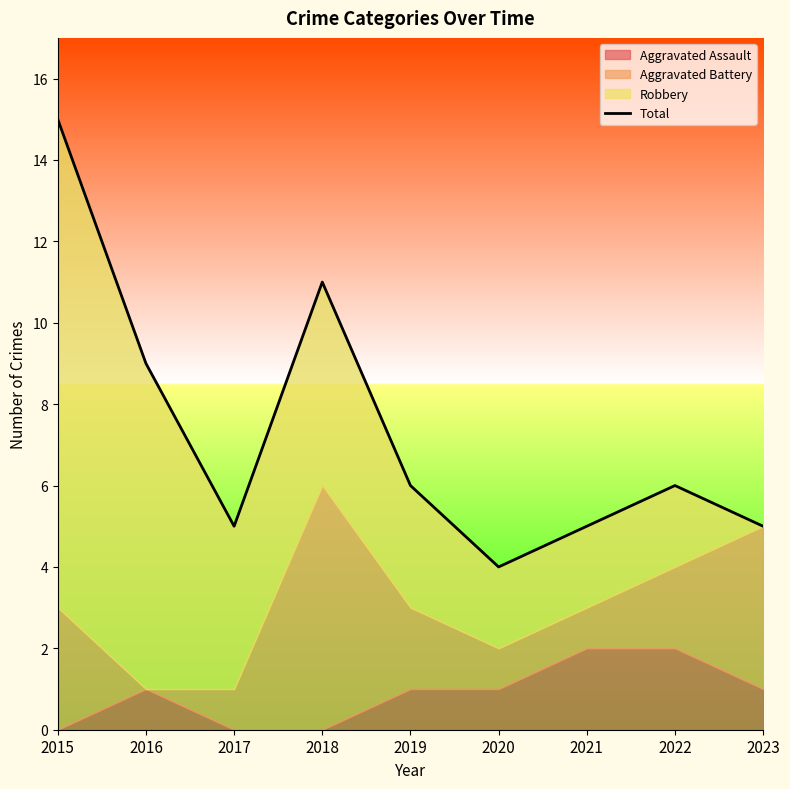

How many lines are shown in the chart?

1